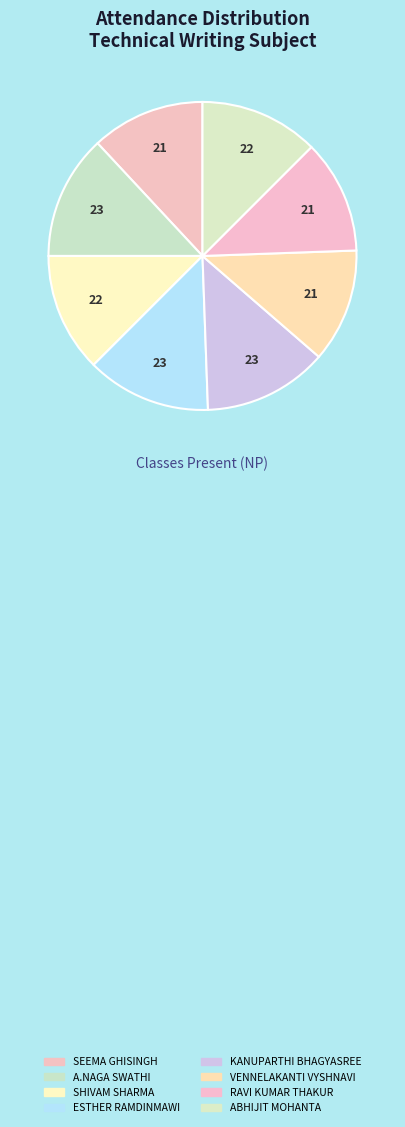

Count the number of slices in the pie.

8